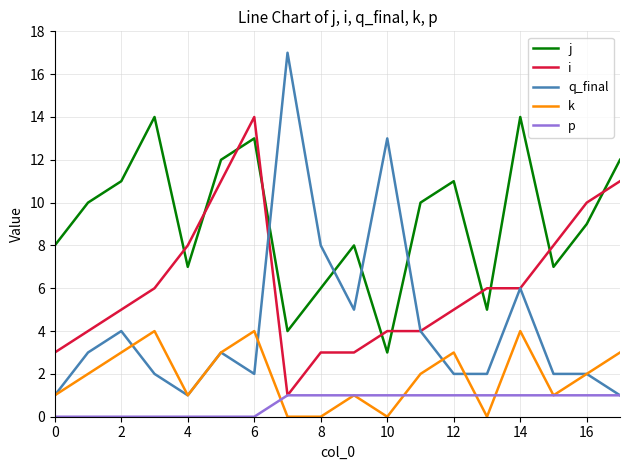

Rank the series by their average value, from lowest to highest.

p, k, q_final, i, j